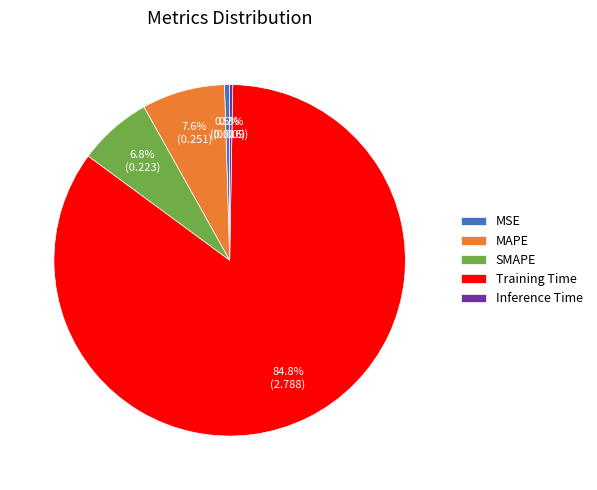

Which category has the biggest portion of the pie?

Training Time